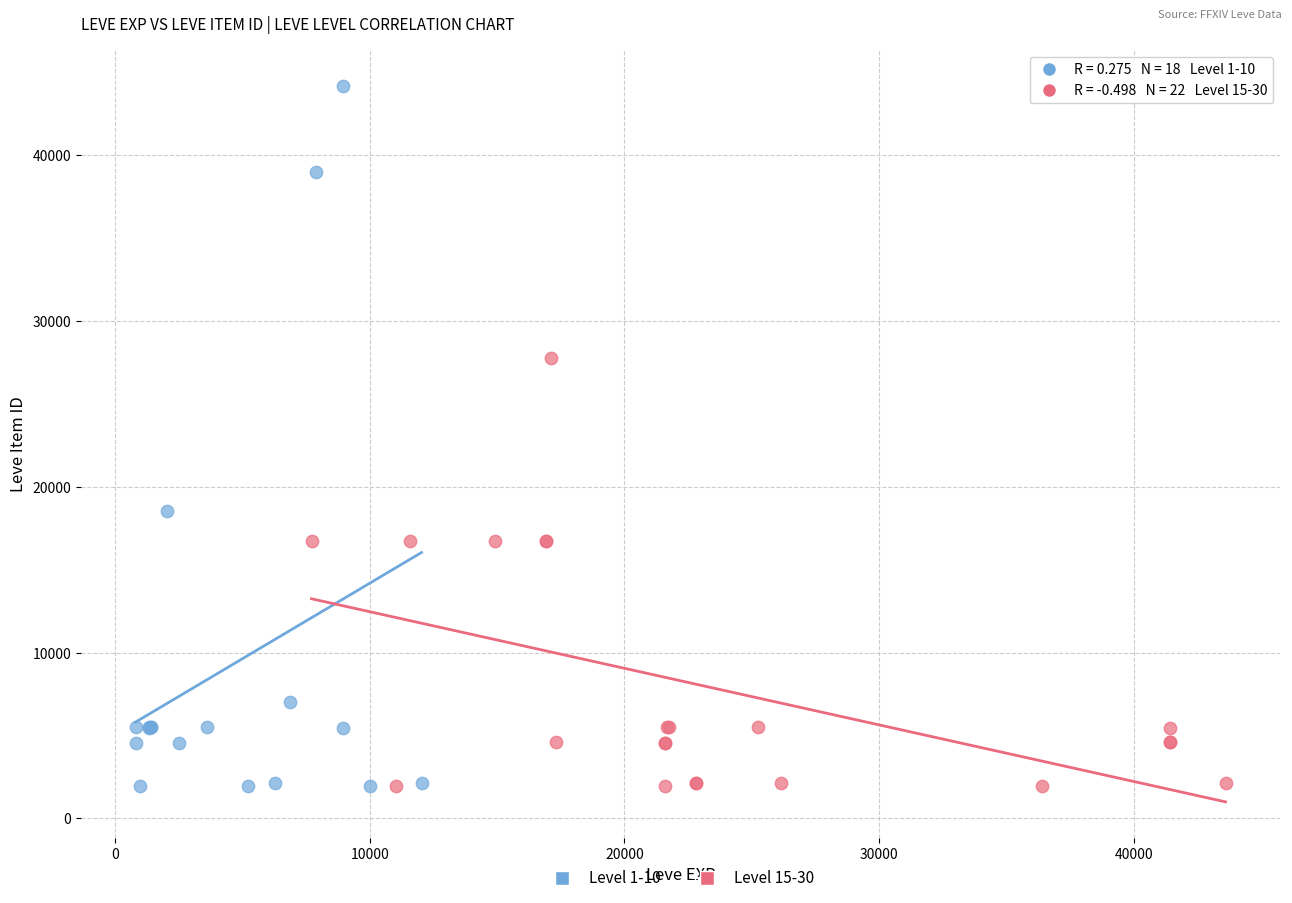

Which series has the widest spread of Y values?

Level 1-10